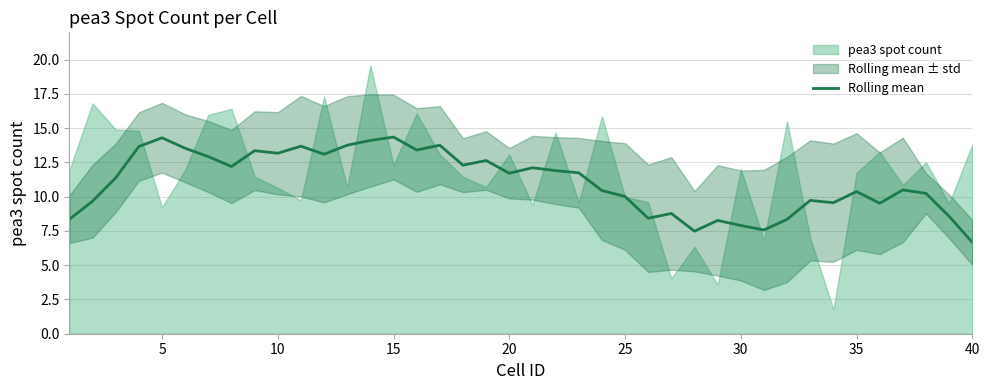

What is the minimum value for Rolling mean?

6.7